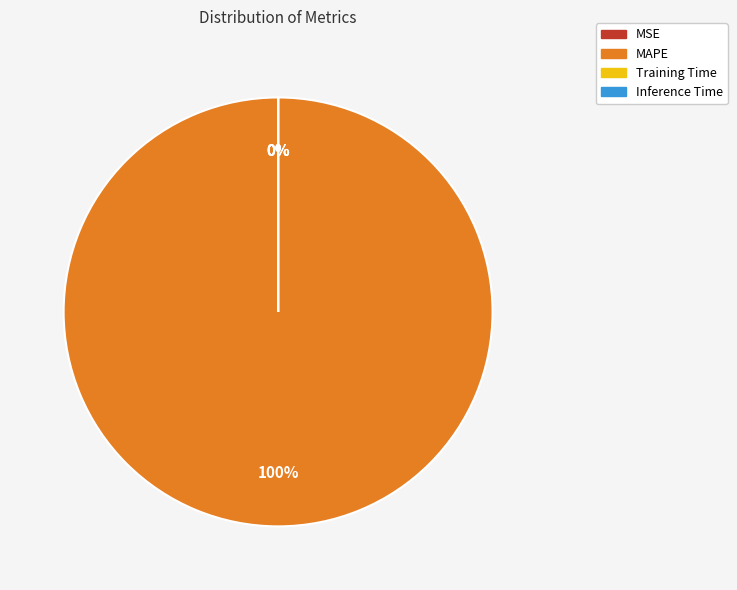

Which category has the biggest portion of the pie?

MAPE